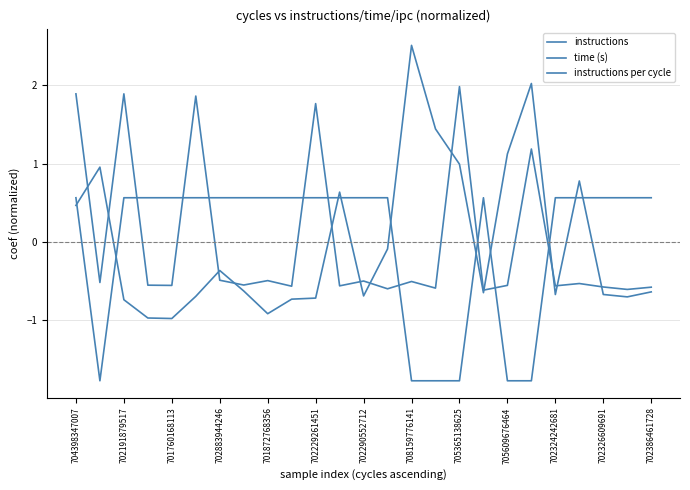

At which label does instructions per cycle reach its peak?

704398347007